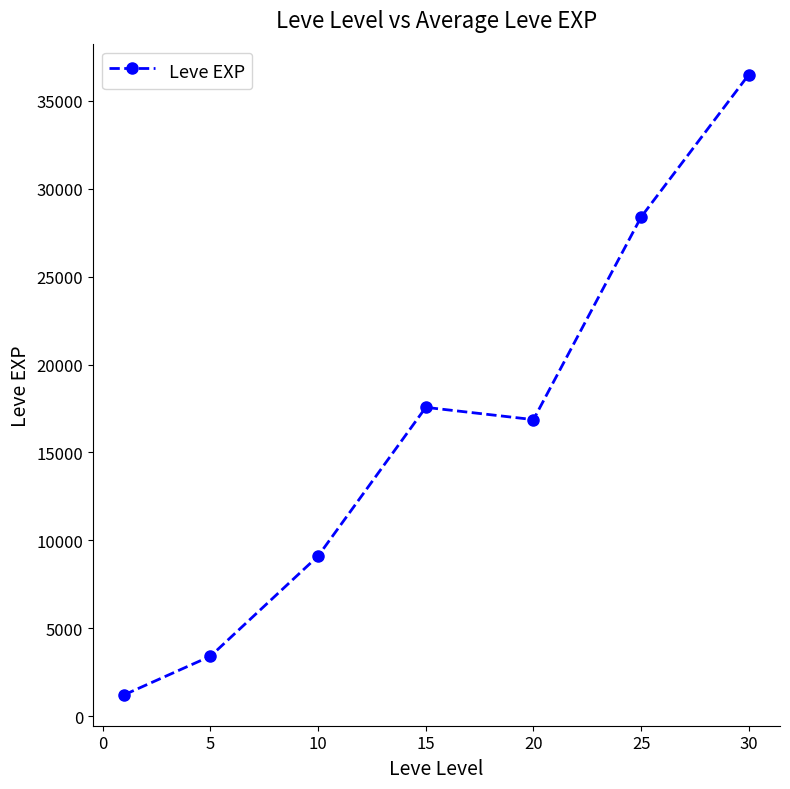

Does the chart display data point markers on the line(s)?

Yes